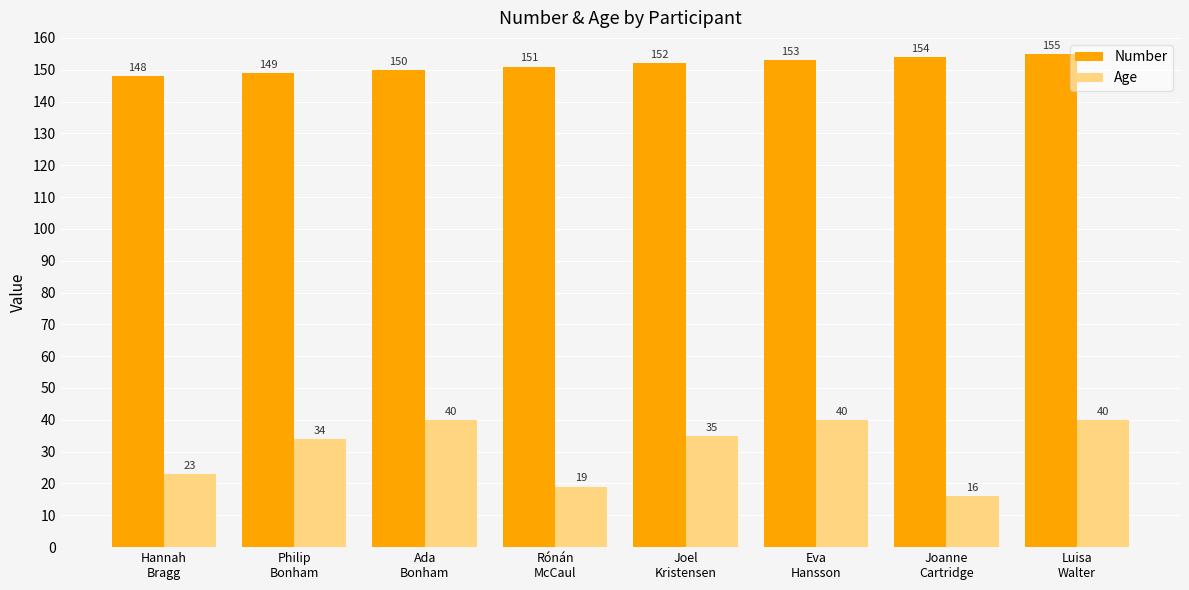

Which series has the largest total across all categories?

Number